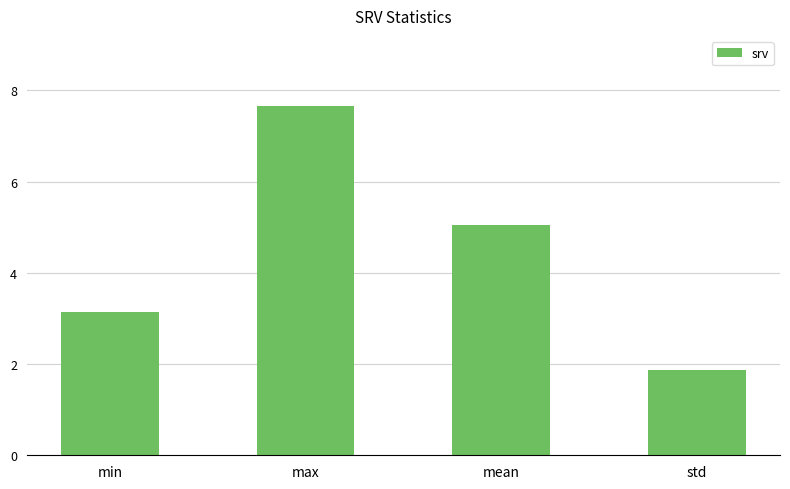

Reading left to right, list all the values displayed in this chart.

min=3.1	max=7.7	mean=5.1	std=1.9